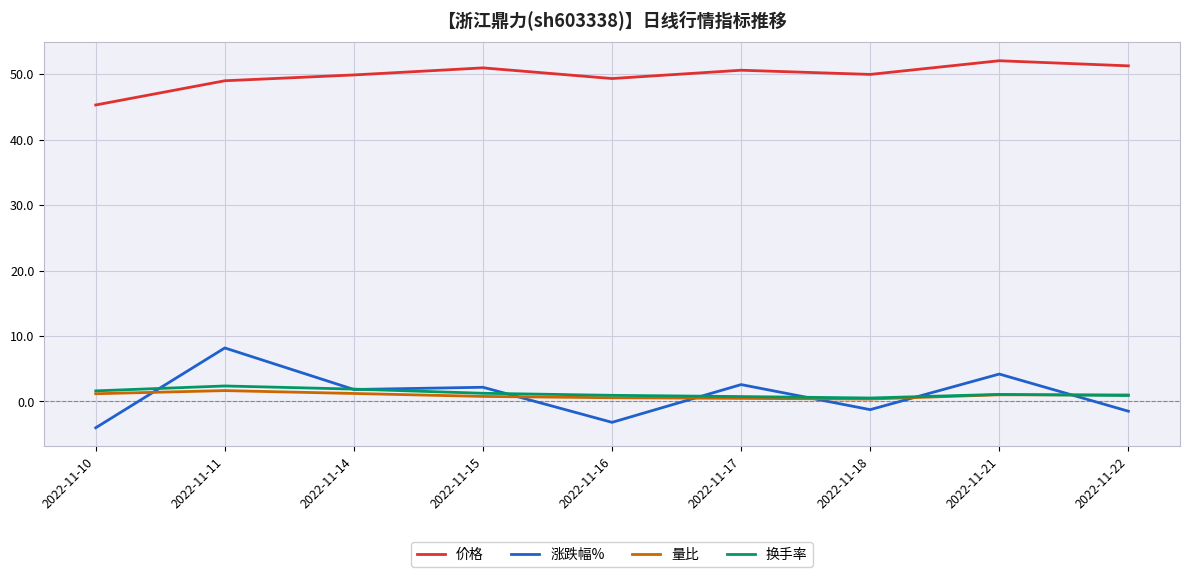

What is the difference between the second highest and second lowest values in the 换手率 series?

1.1